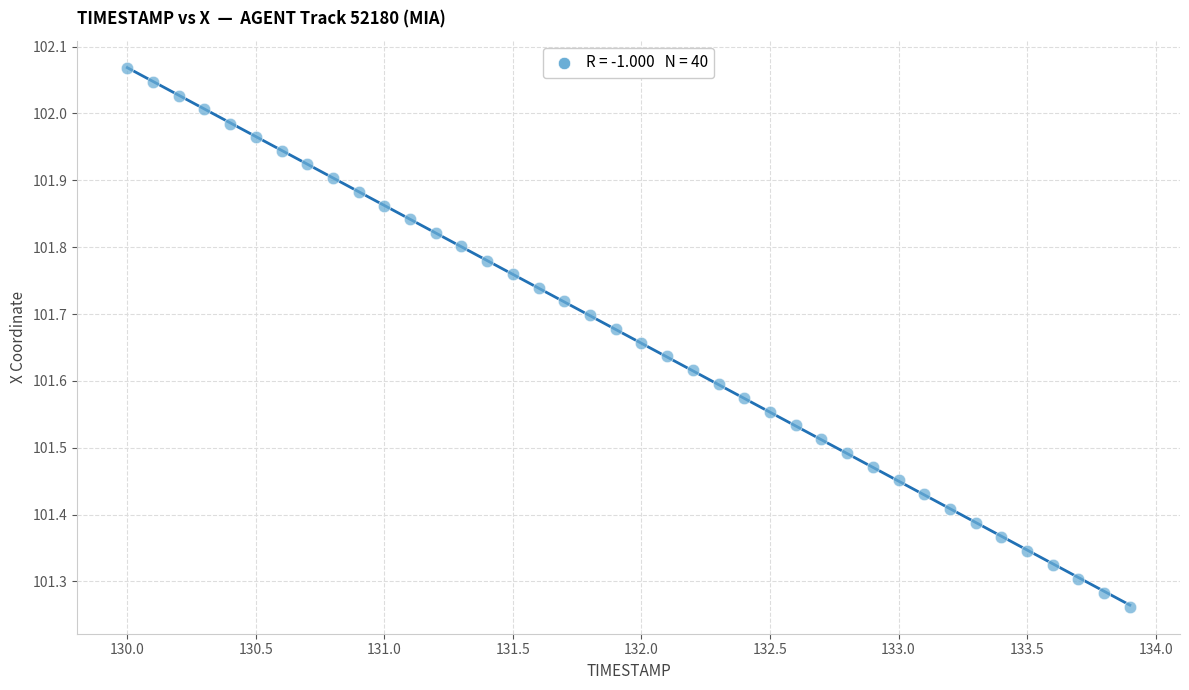

What is the range of X values (max minus min)?

3.9